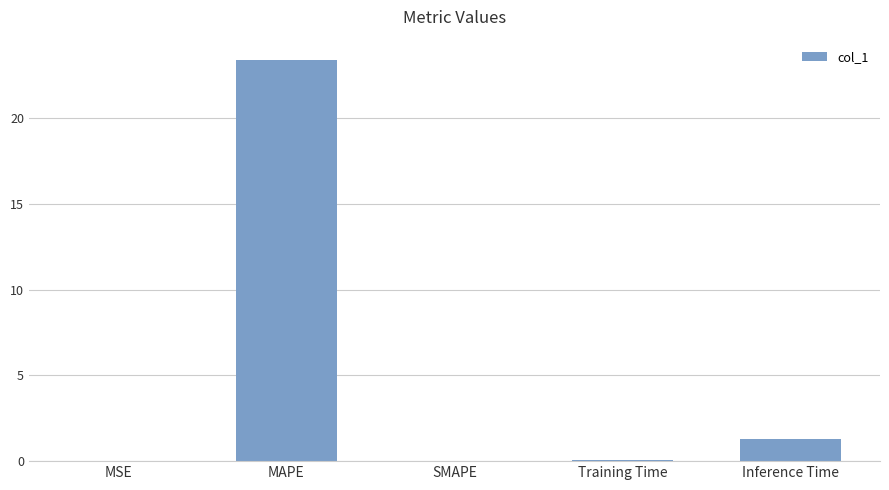

What is the sum of the values at MSE and Training Time?

0.1